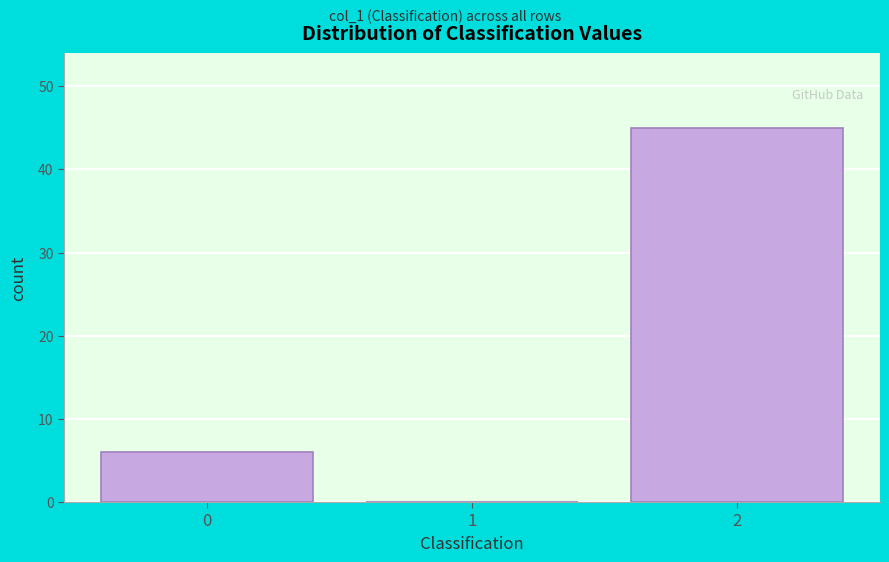

Reading left to right, transcribe all the data shown in this chart.

0=6	1=0	2=45